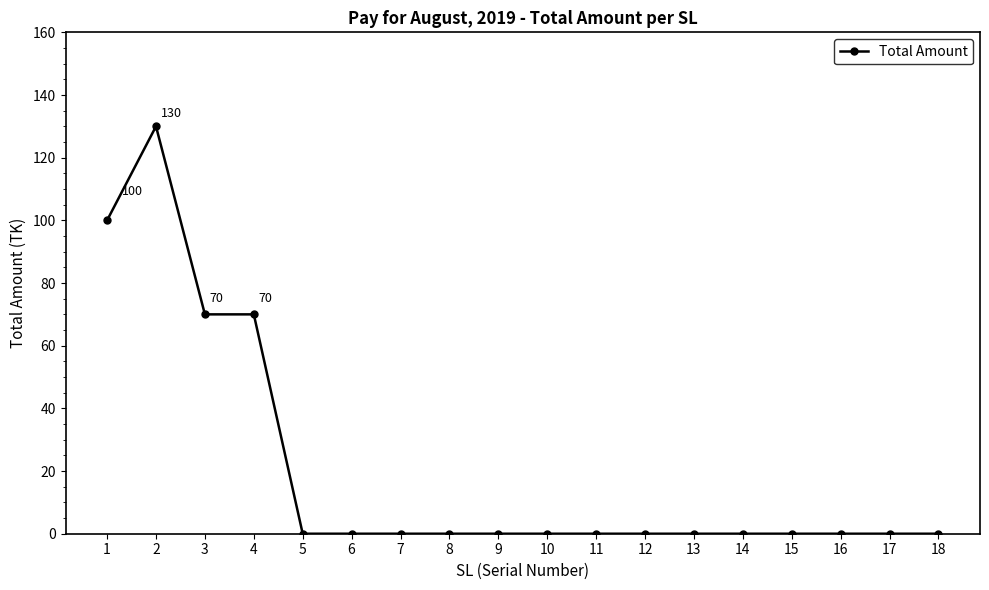

What is the difference between the second highest and second lowest values?

100